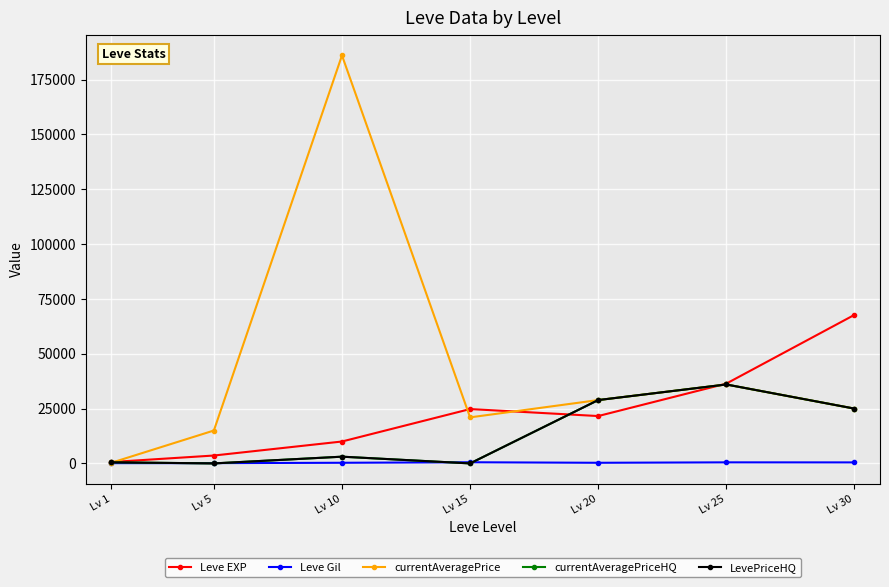

Between which two adjacent categories do currentAveragePriceHQ and Leve EXP first intersect?

Lv 15 and Lv 20